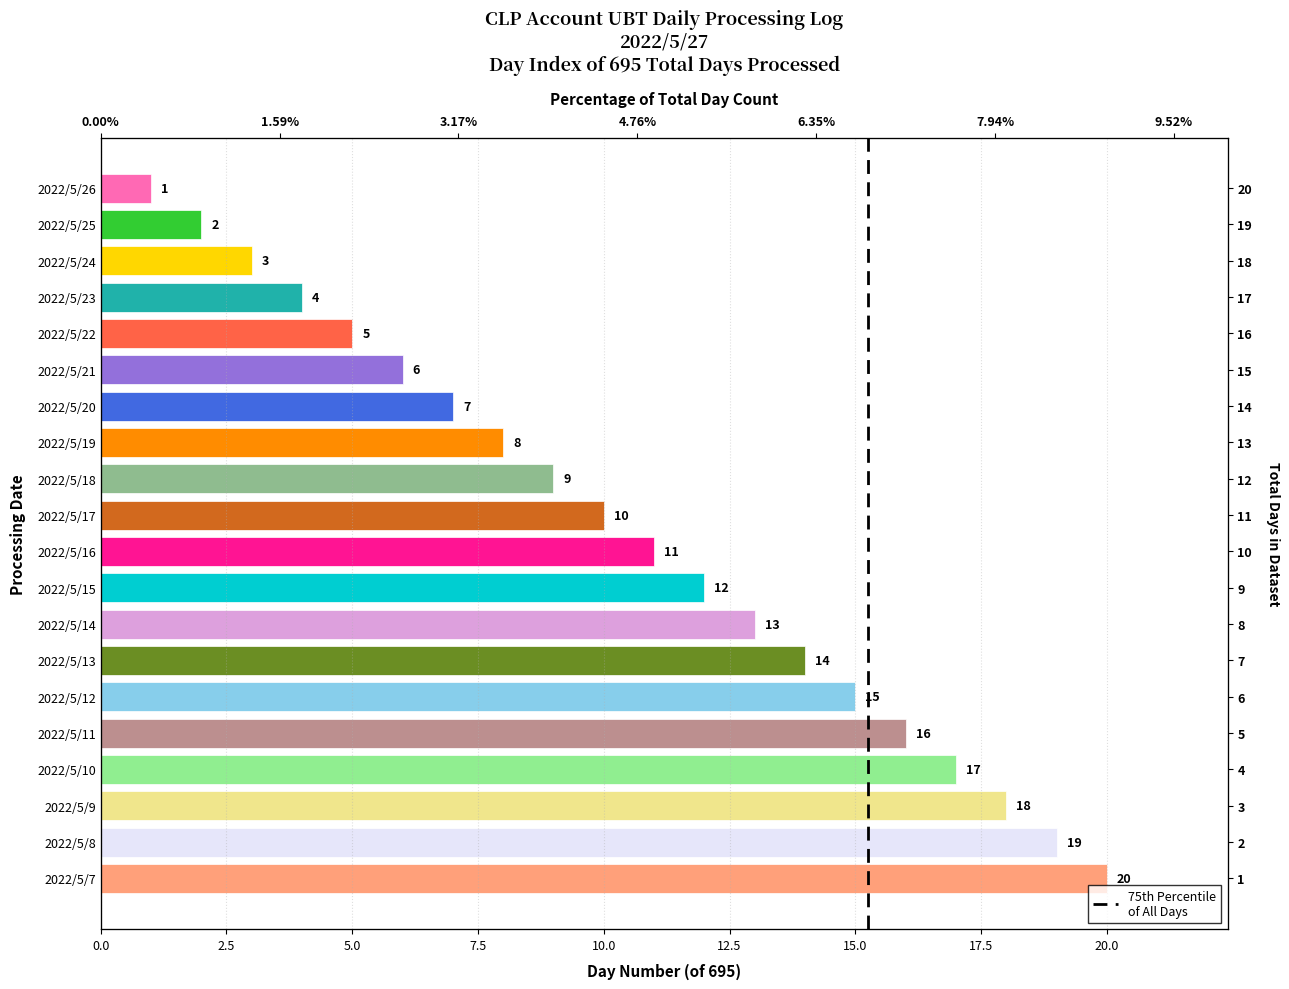

How many data points are less than 11?

10